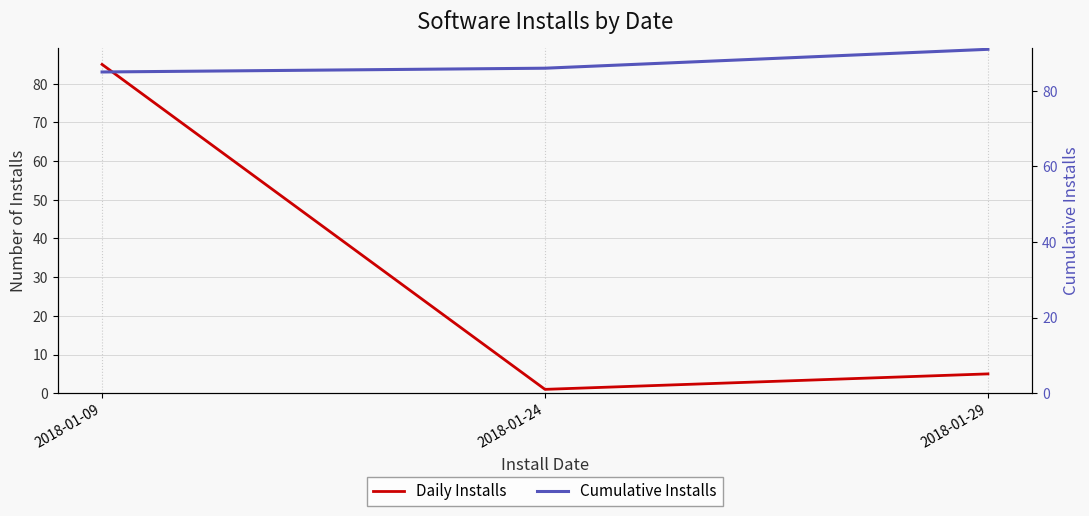

What is the difference between the maximum and minimum values in the Cumulative Installs series?

6